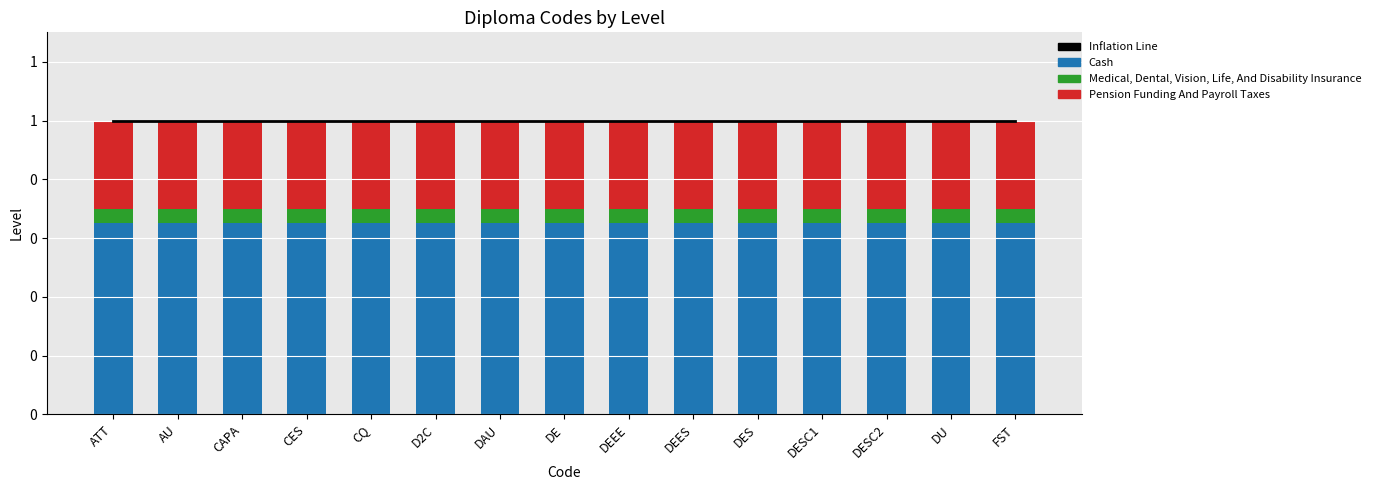

Does the chart contain any negative values?

No